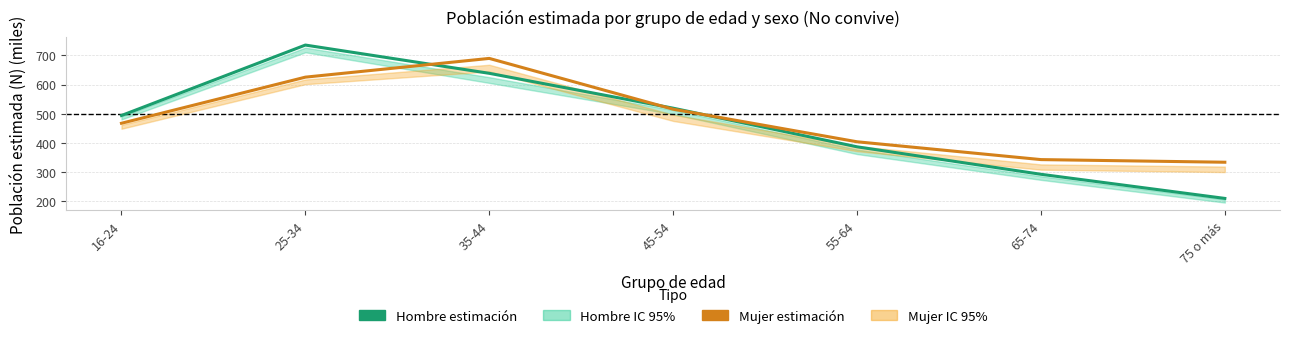

What is the smallest value displayed?

209.9